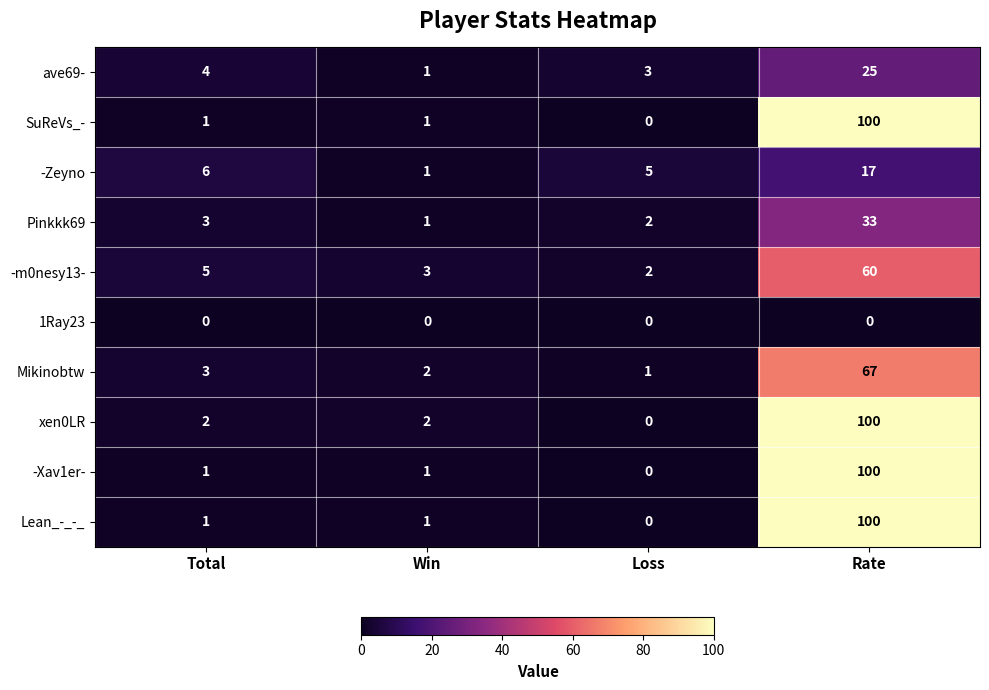

The value of SuReVs_- at Win is 2. True or false?

False